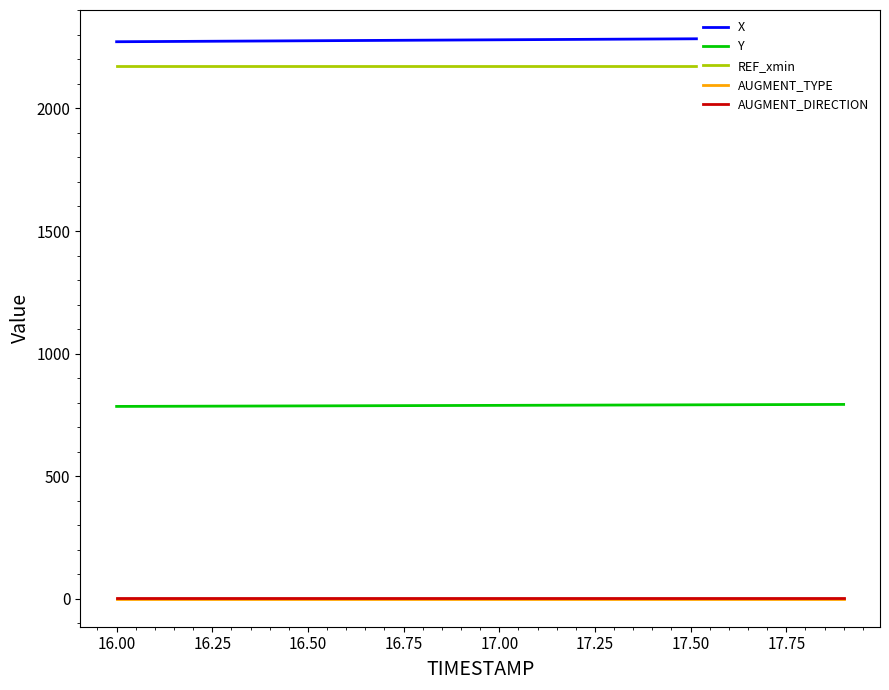

True or false: Y and AUGMENT_DIRECTION cross at least once.

False